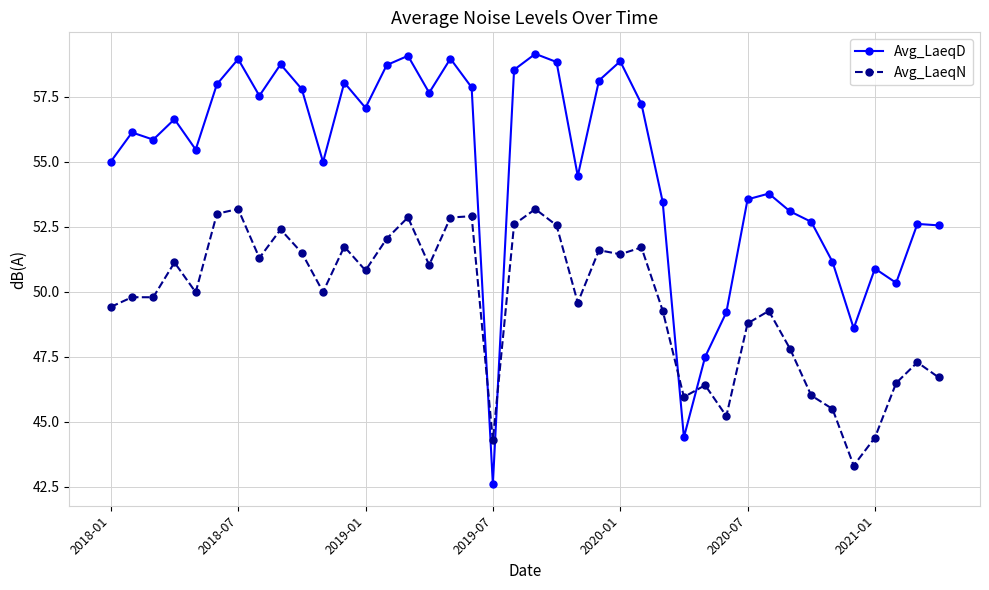

What is the lowest value of the Avg_LaeqN series?

43.3